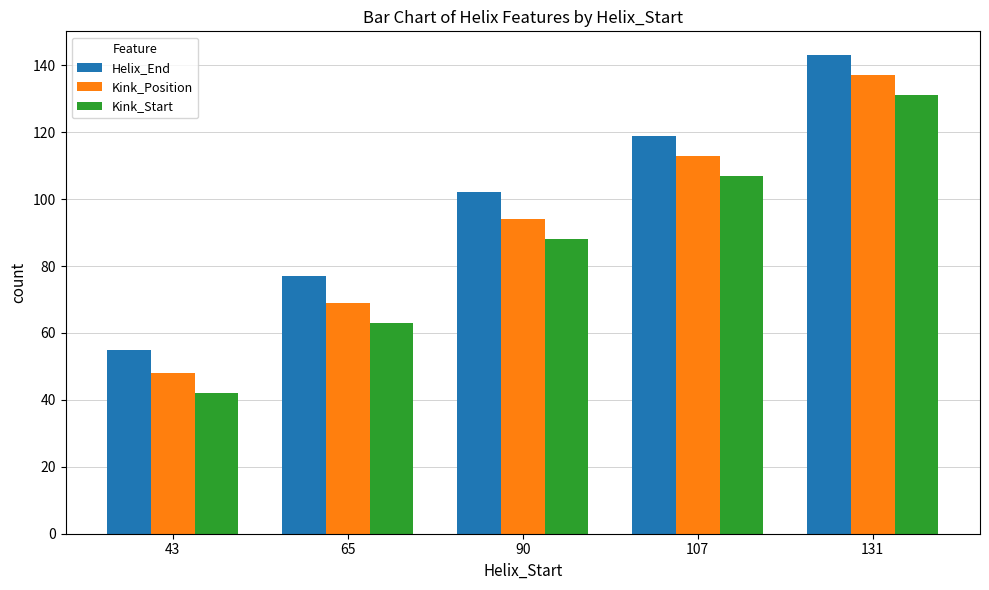

How many values in the Kink_Position series are below 94?

2